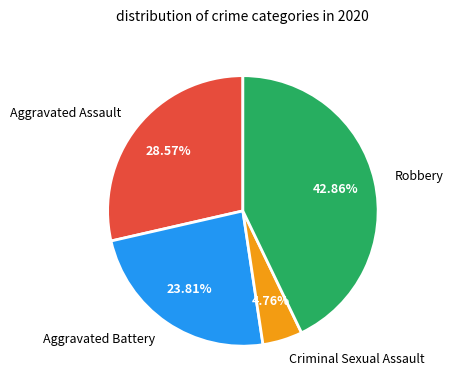

Is there any slice that represents more than half of the pie?

No